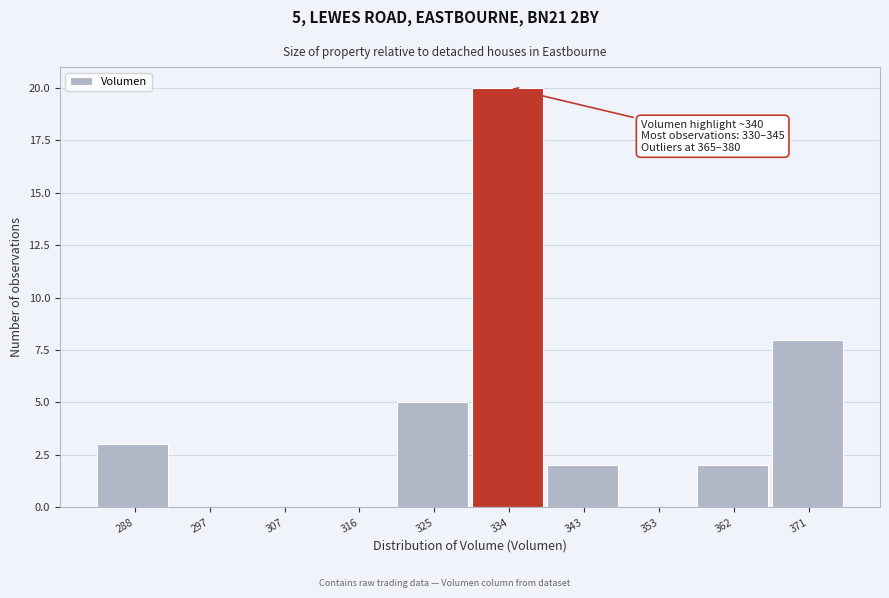

Reading right to left, what are all the values shown in this chart?

371=8	362=2	353=0	343=2	334=20	325=5	316=0	307=0	297=0	288=3